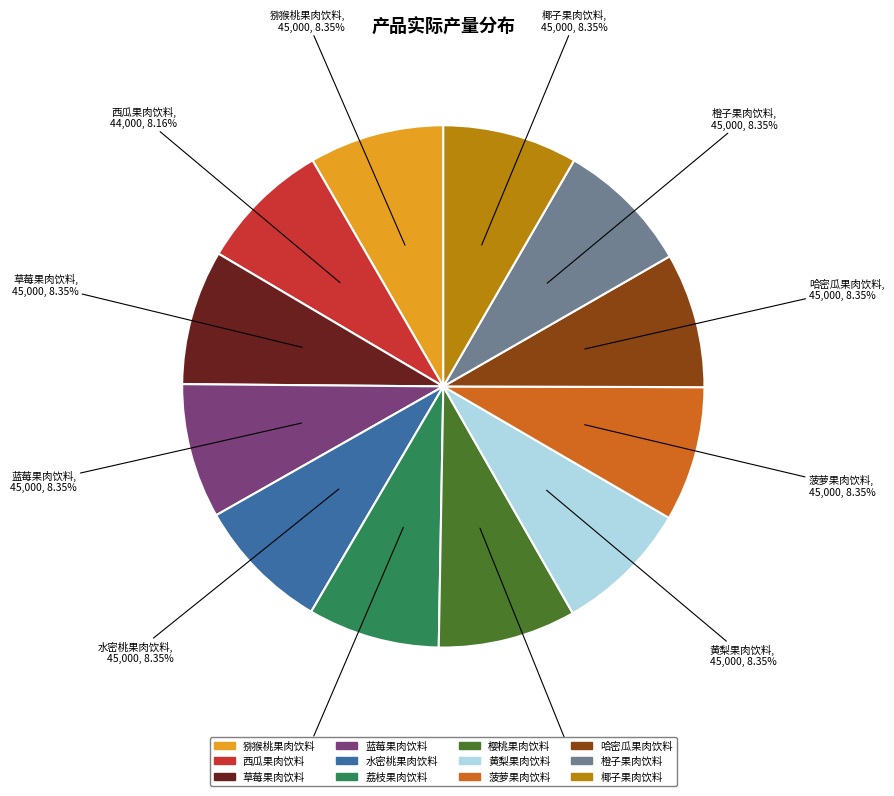

To the nearest percent, what percentage of the pie is 水密桃果肉饮料?

8%